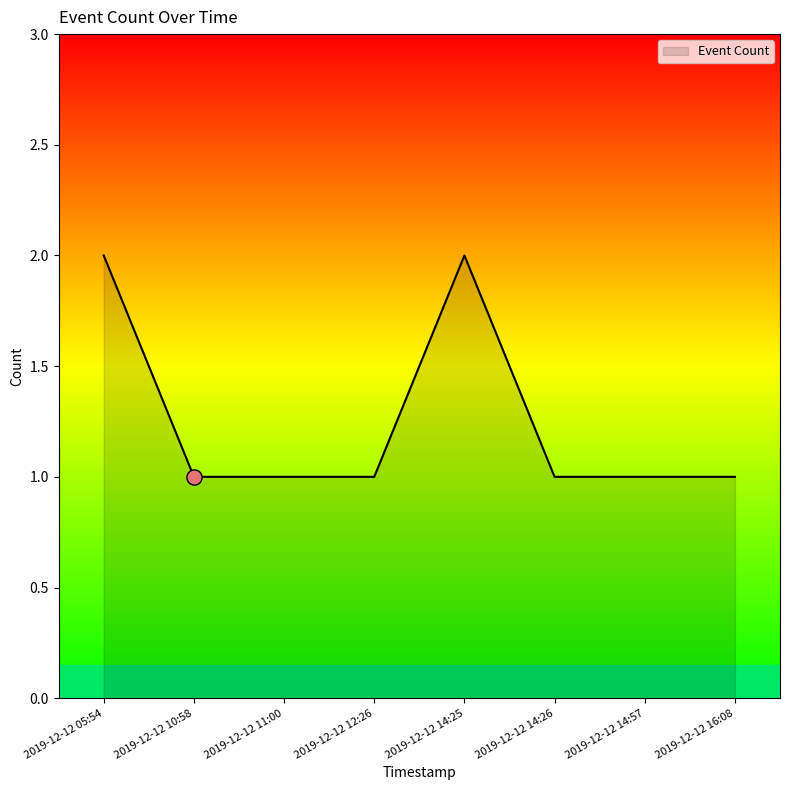

What is the ratio of the value at 2019-12-12 14:57 to the value at 2019-12-12 16:08?

1.0